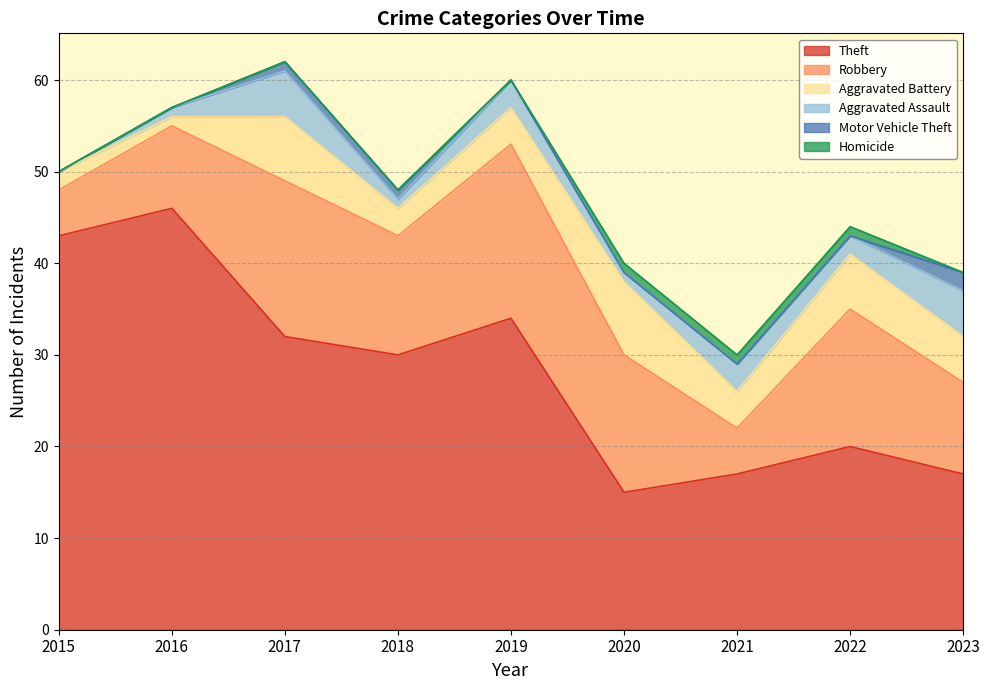

Does the chart display data point markers on the line(s)?

No